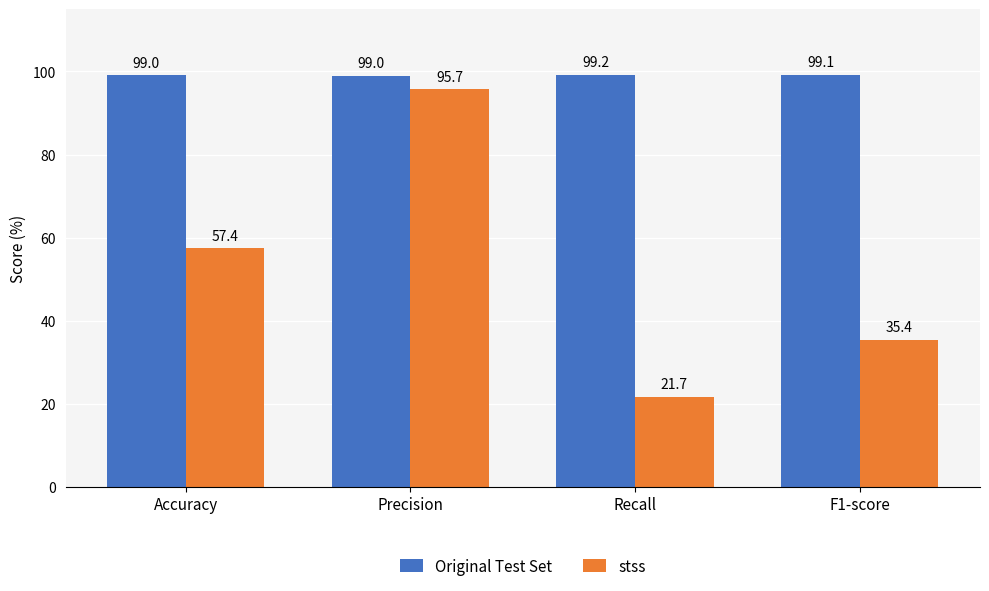

How many groups of bars are there?

4